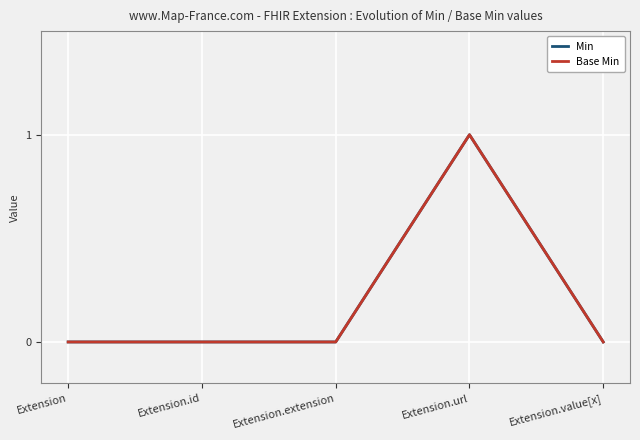

Where is Min nearest to the value 0?

Extension